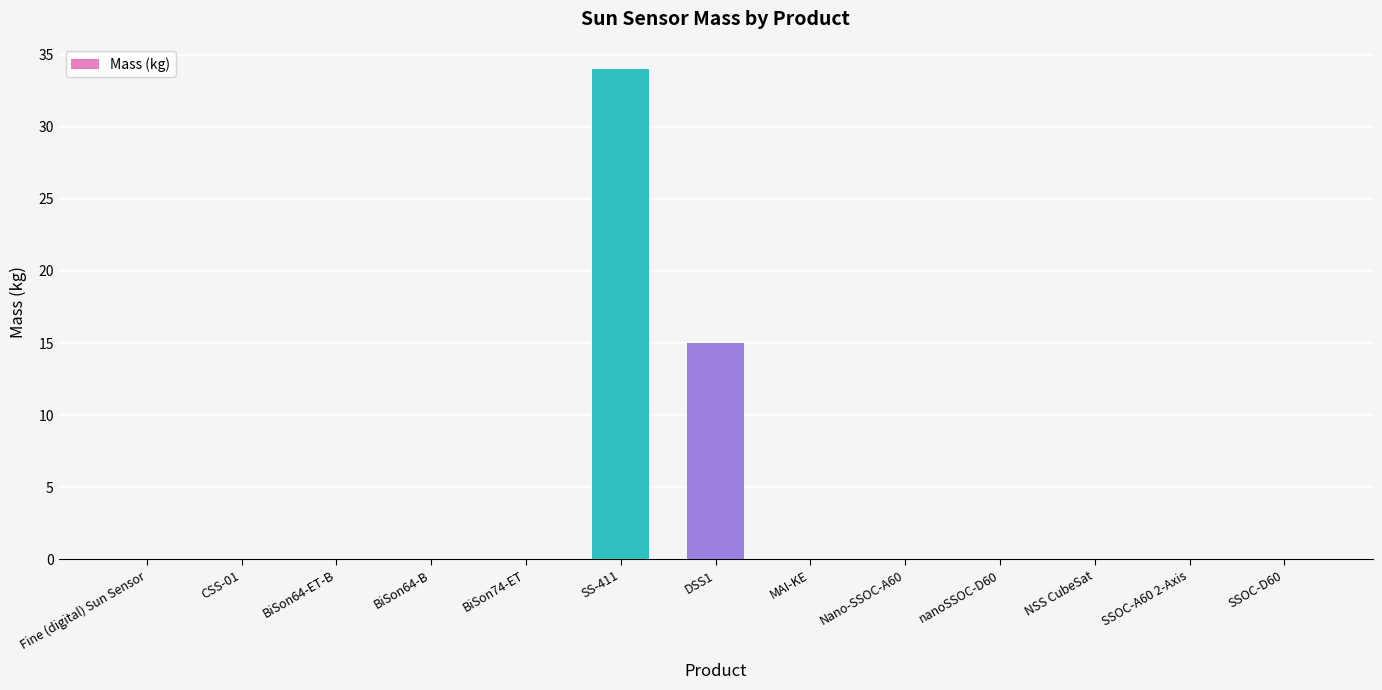

What is the greatest value displayed?

34.0